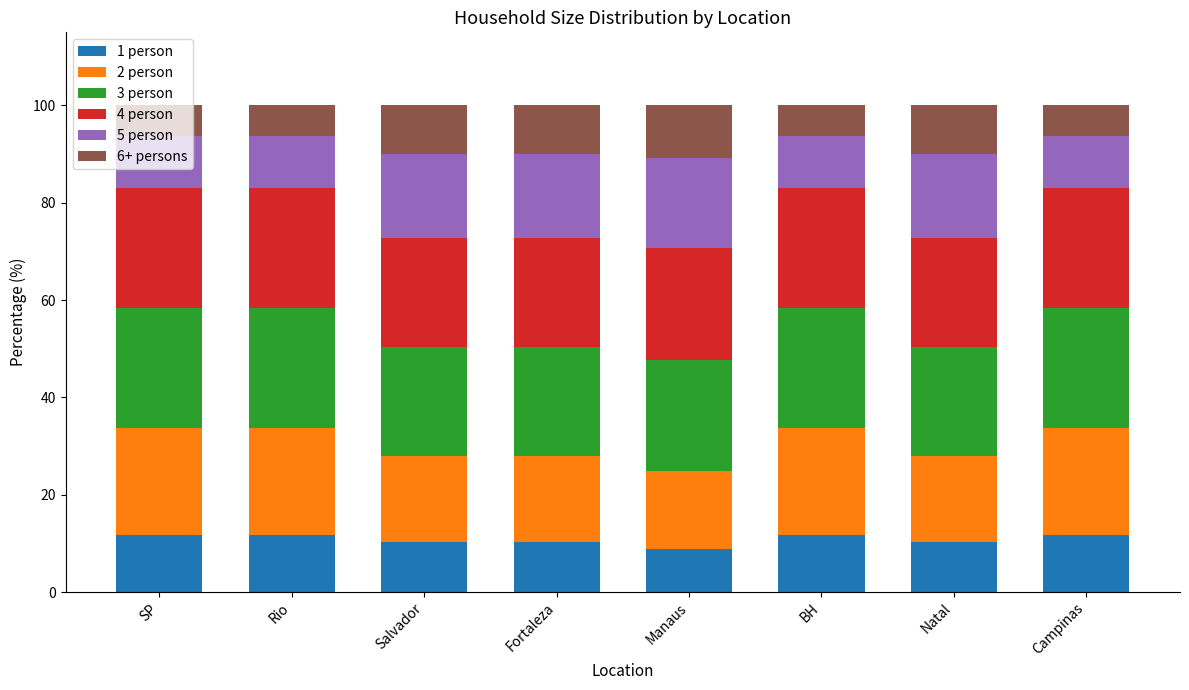

Count the number of data series in this chart.

6